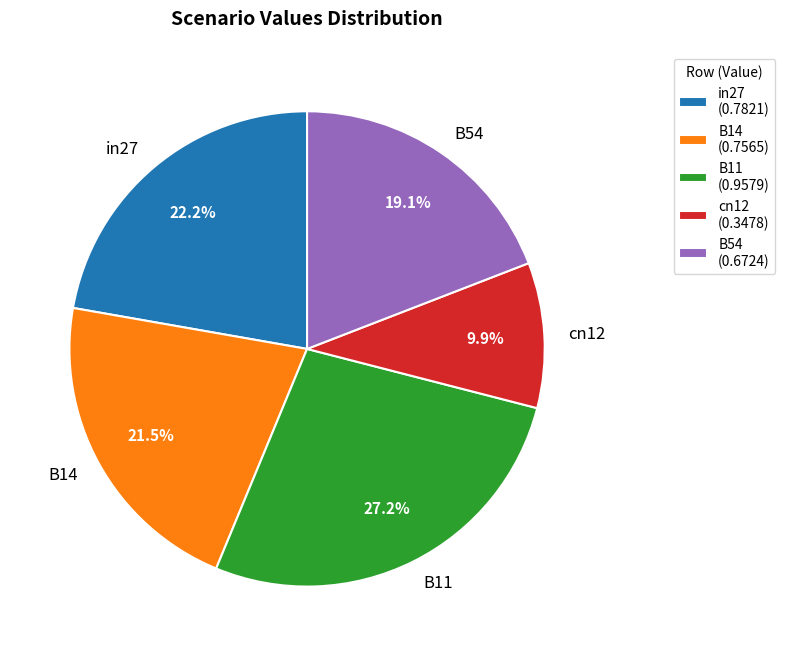

To the nearest percent, what is the average slice percentage?

20%